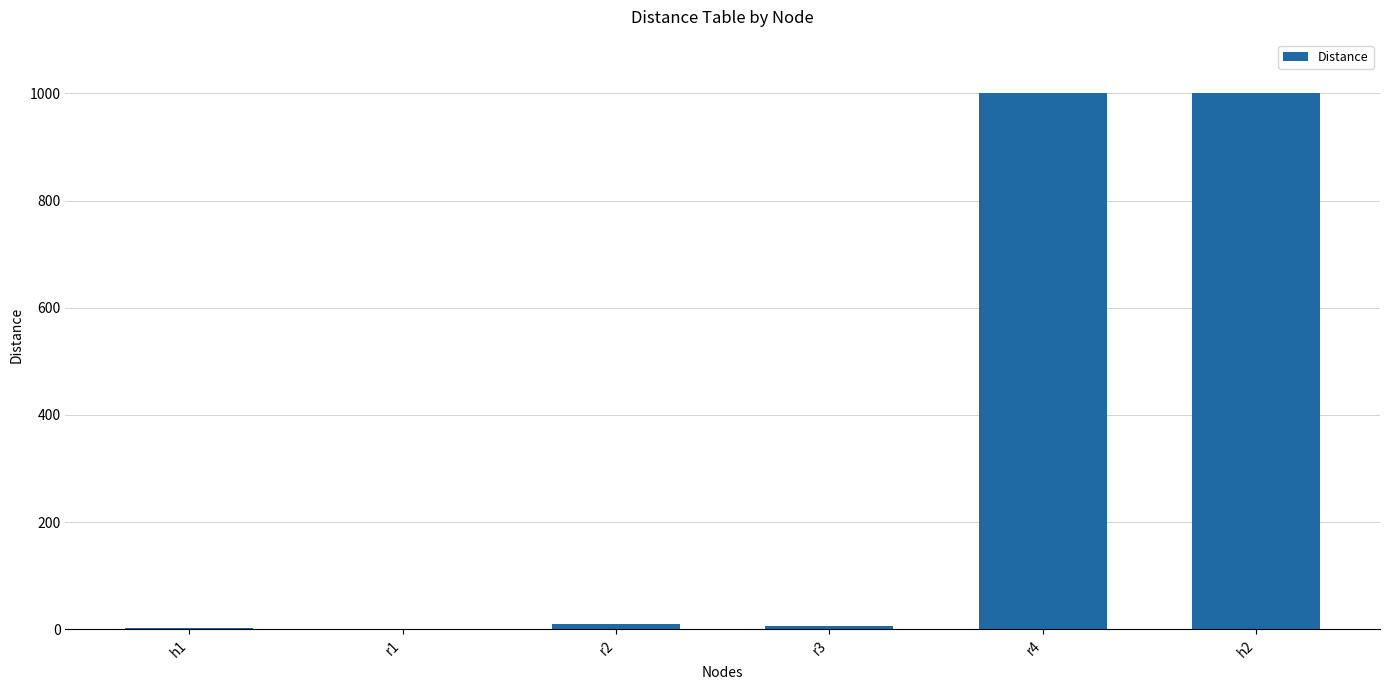

What is the greatest value displayed?

1000